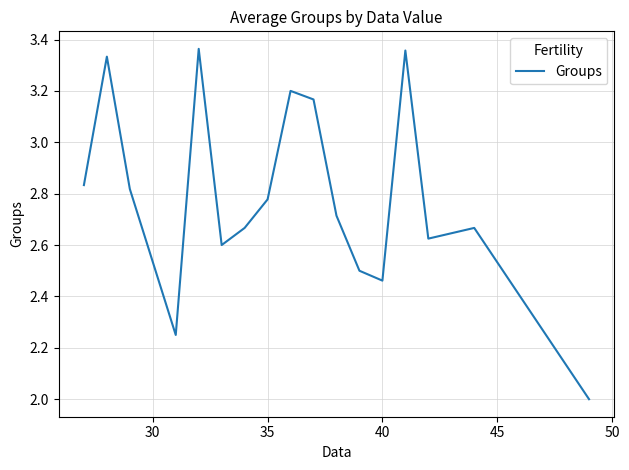

What is the smallest value displayed?

2.0